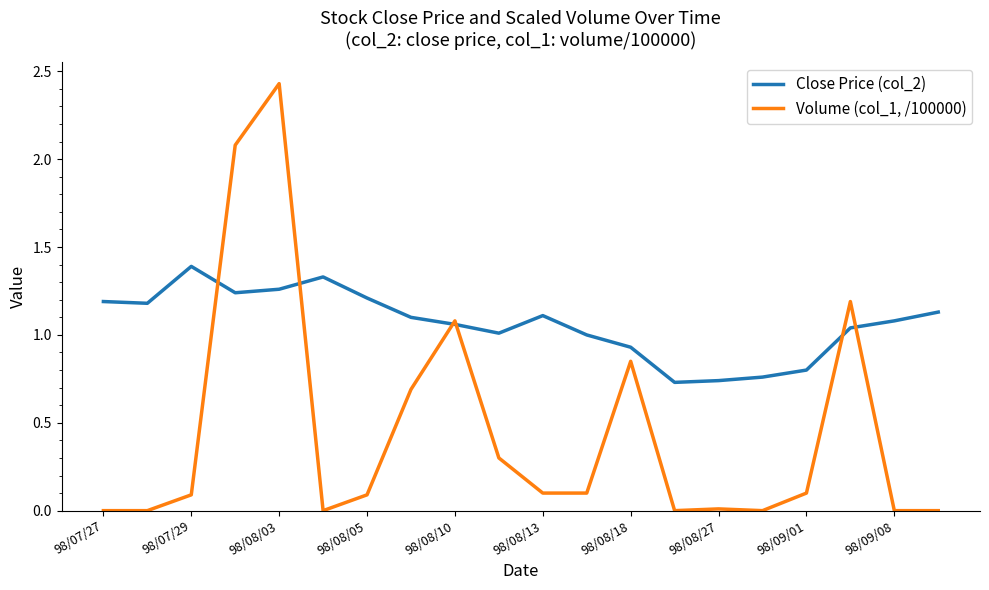

Which series has the largest range (max minus min)?

Volume (col_1, /100000)